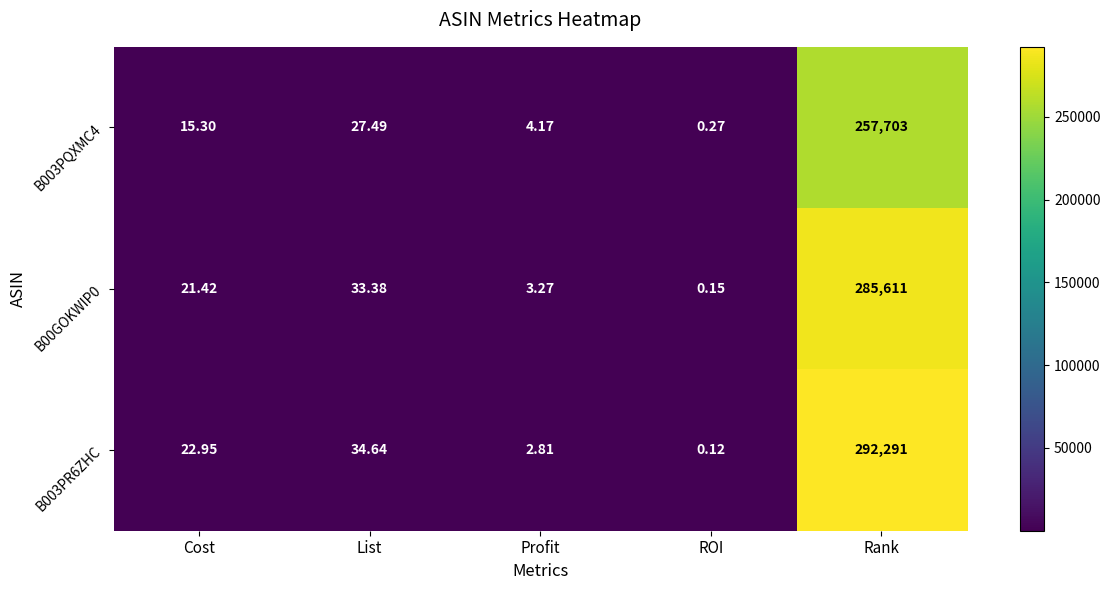

What is the greatest value displayed?

292291.0